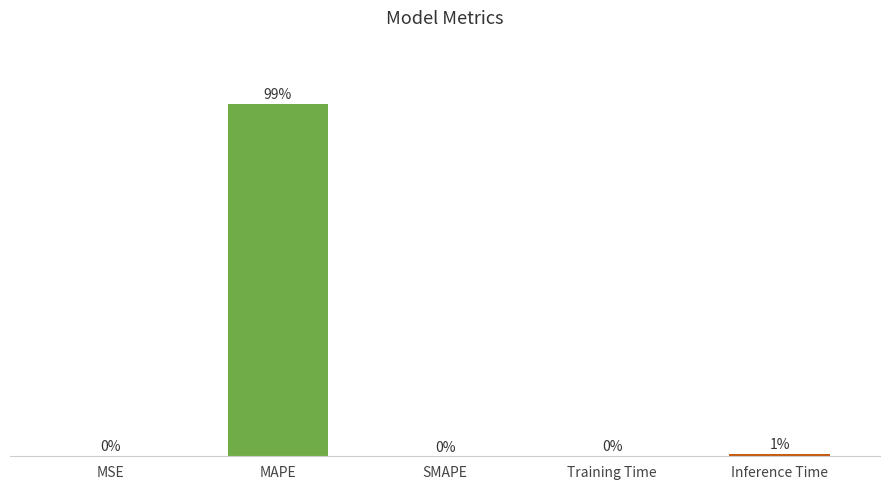

Which category has the highest value across all series?

MAPE